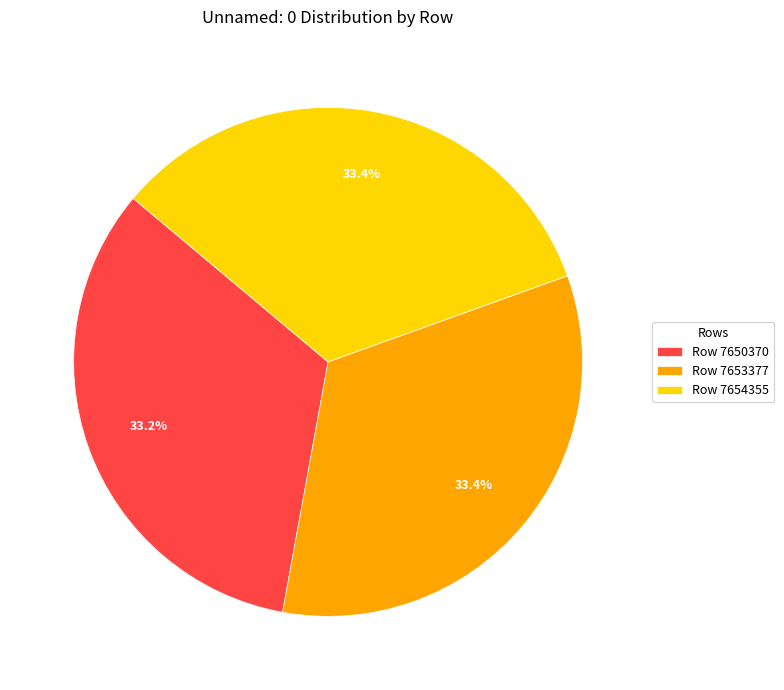

Is there a majority slice in this chart?

No